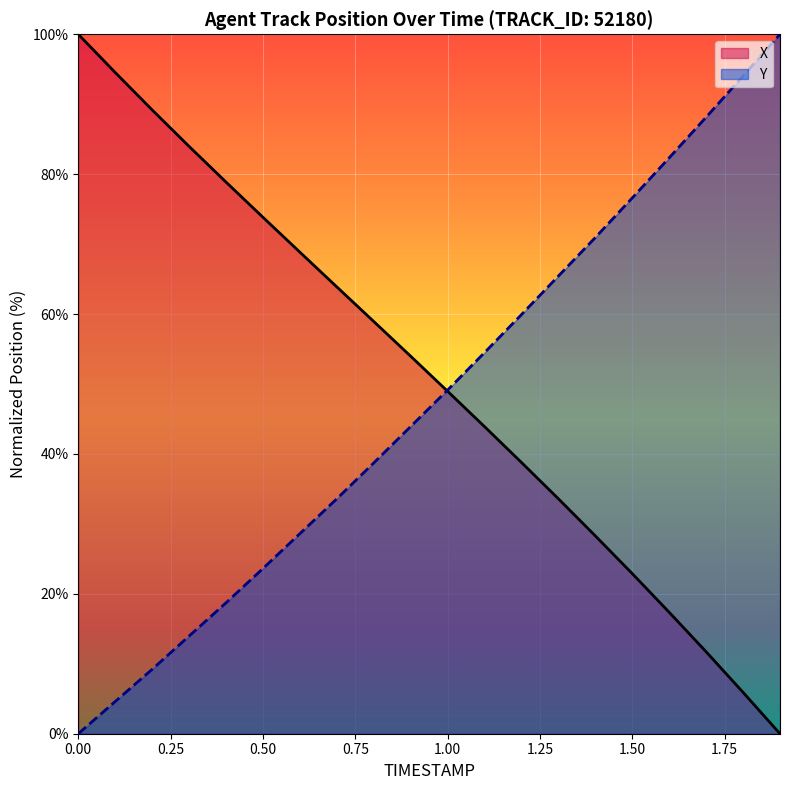

What is the greatest value displayed?

100.0